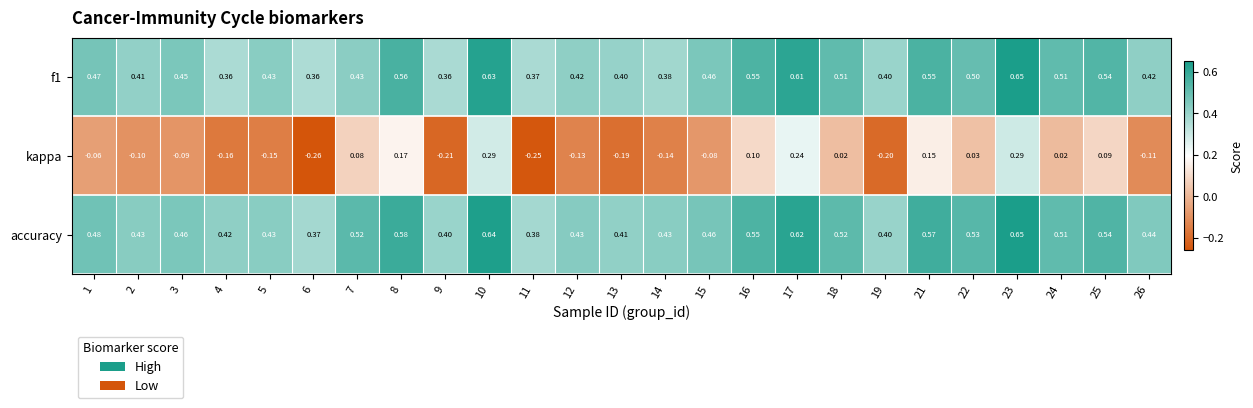

Which series has the largest total across all categories?

accuracy